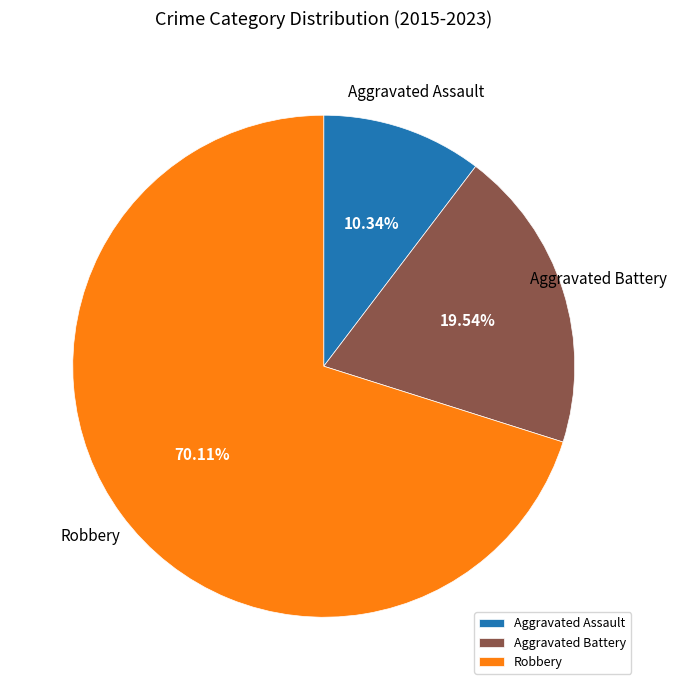

To the nearest percent, what is the average slice percentage?

33%